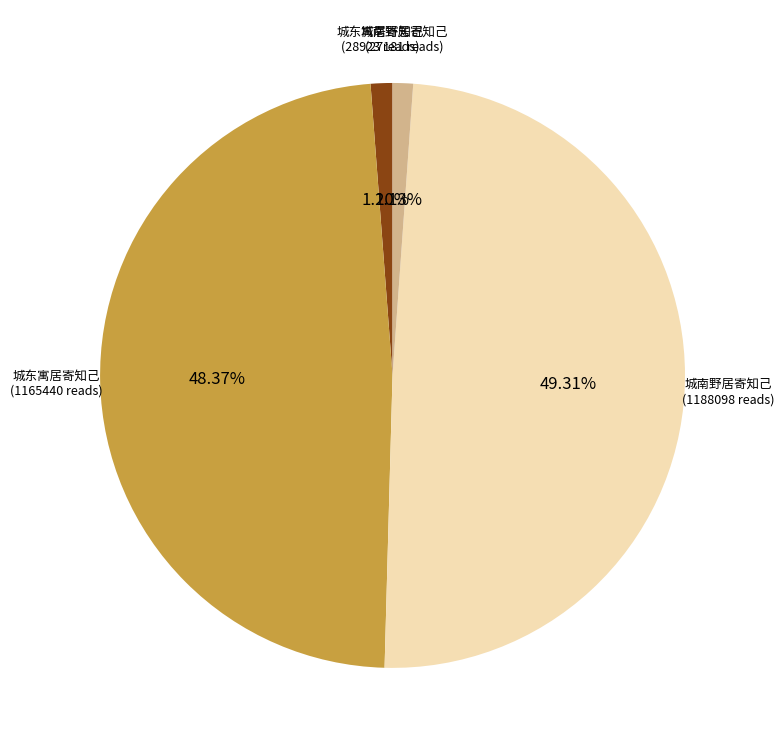

Is there a majority slice in this chart?

No